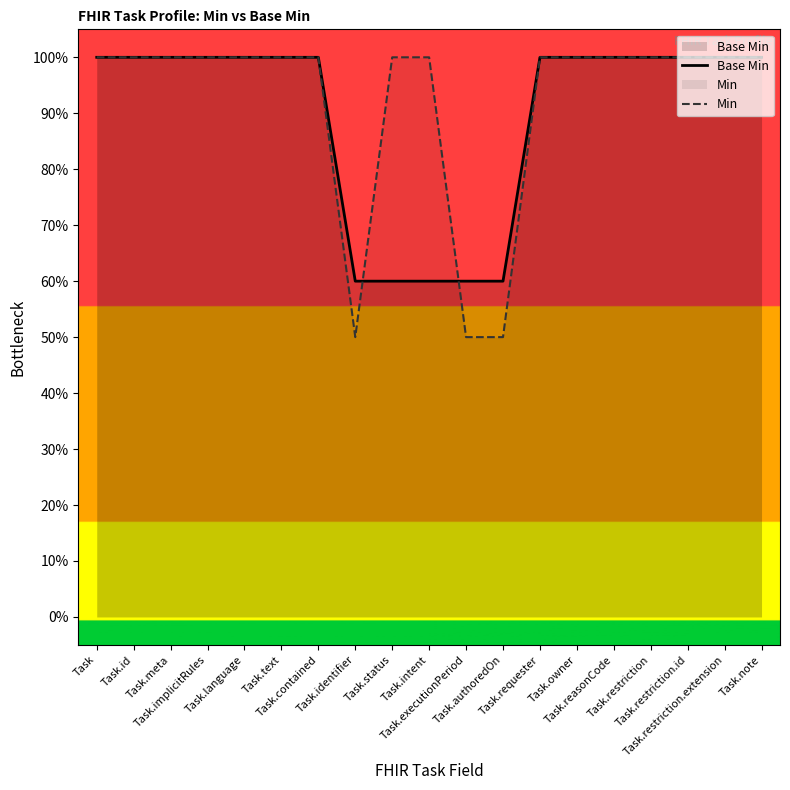

Between Task.authoredOn and Task.restriction, which series saw the biggest shift?

Min